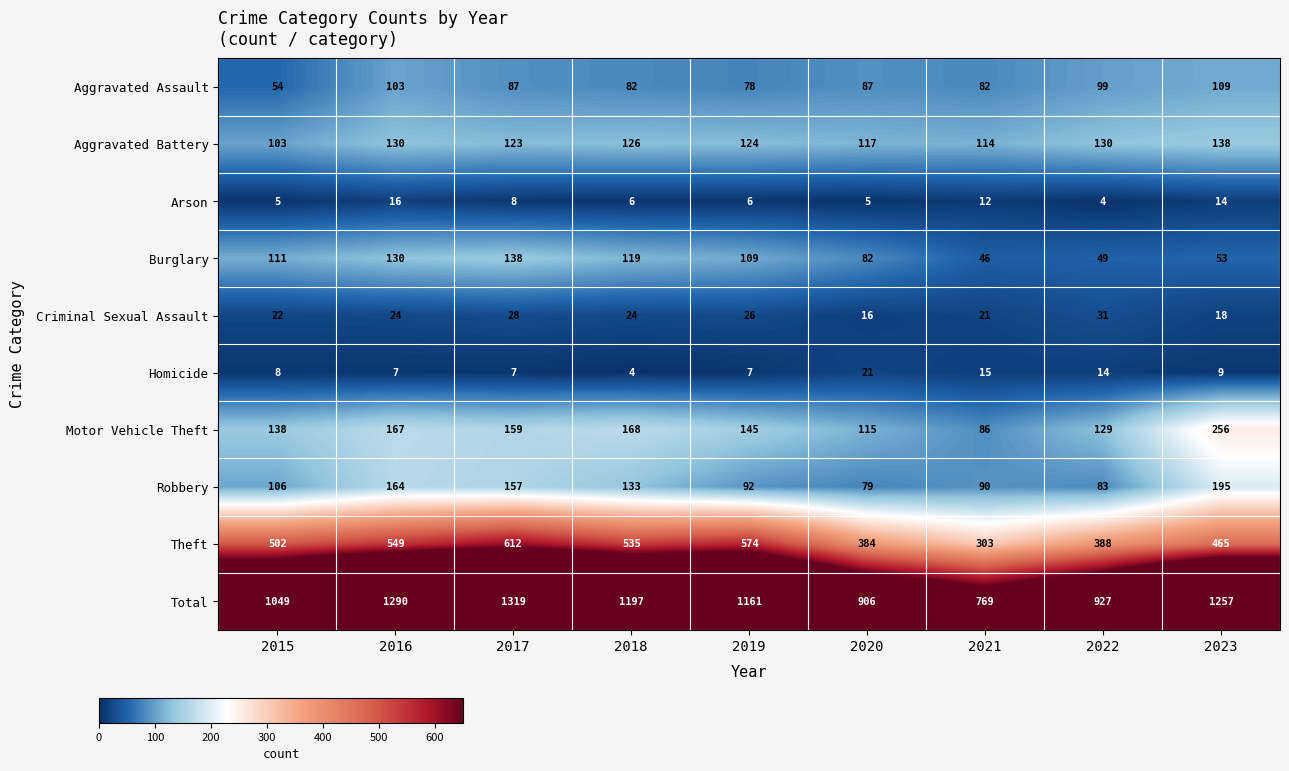

The value of Arson at 2020 is 8. True or false?

False